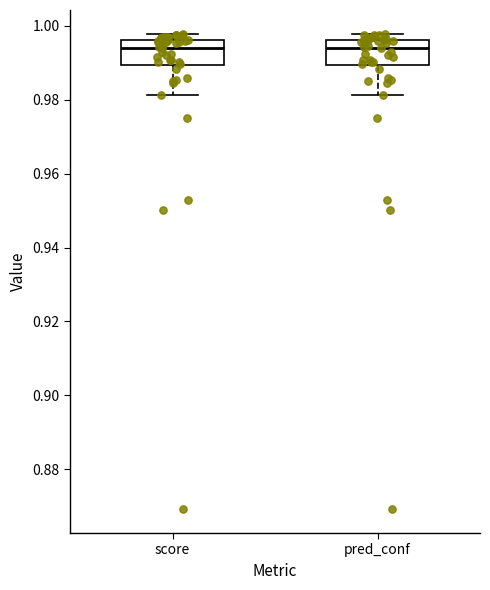

Reading left to right, transcribe this box plot: for each box, give where its median line is, the range the box spans, and where its two whiskers end, as read against the y-axis. The values are not printed on the chart, so give them approximately, as read against the axis.

score: median 0.994, box 0.990 to 0.996, whiskers 0.982 to 0.998
pred_conf: median 0.994, box 0.990 to 0.996, whiskers 0.982 to 0.998